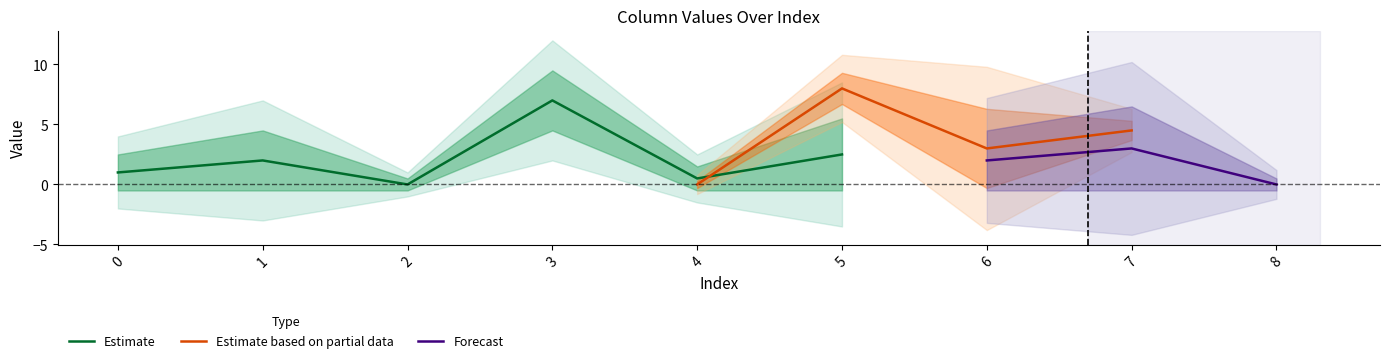

True or false: Estimate has a value of 2.3 at 3.

False